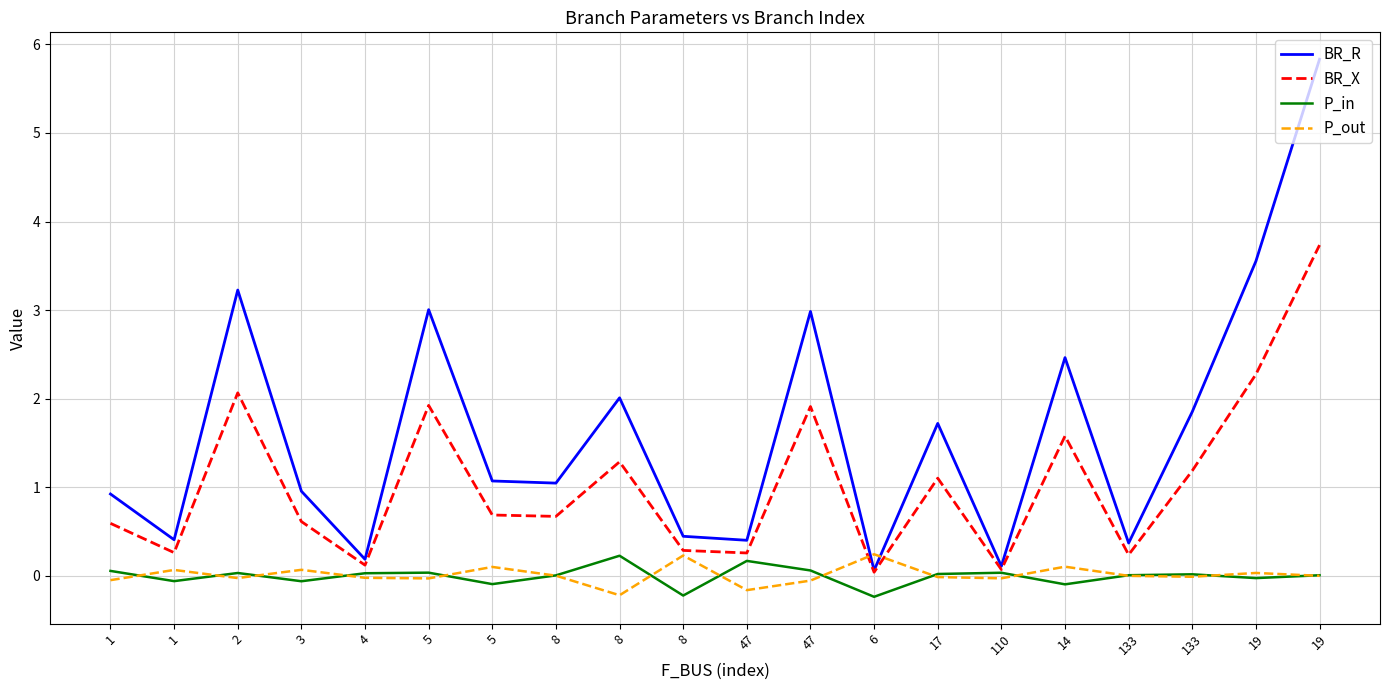

Does the chart display data point markers on the line(s)?

No